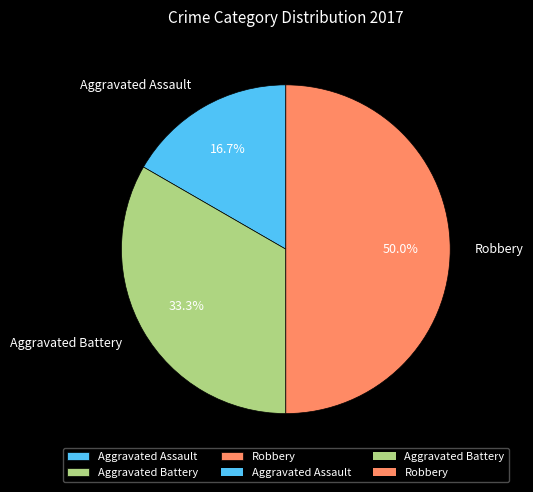

What is the ratio of the value at Robbery to the value at Aggravated Assault?

3.0